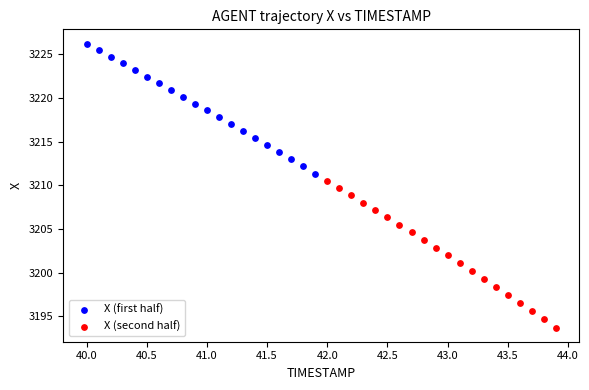

Which series has the largest Y range (max minus min)?

X (second half)